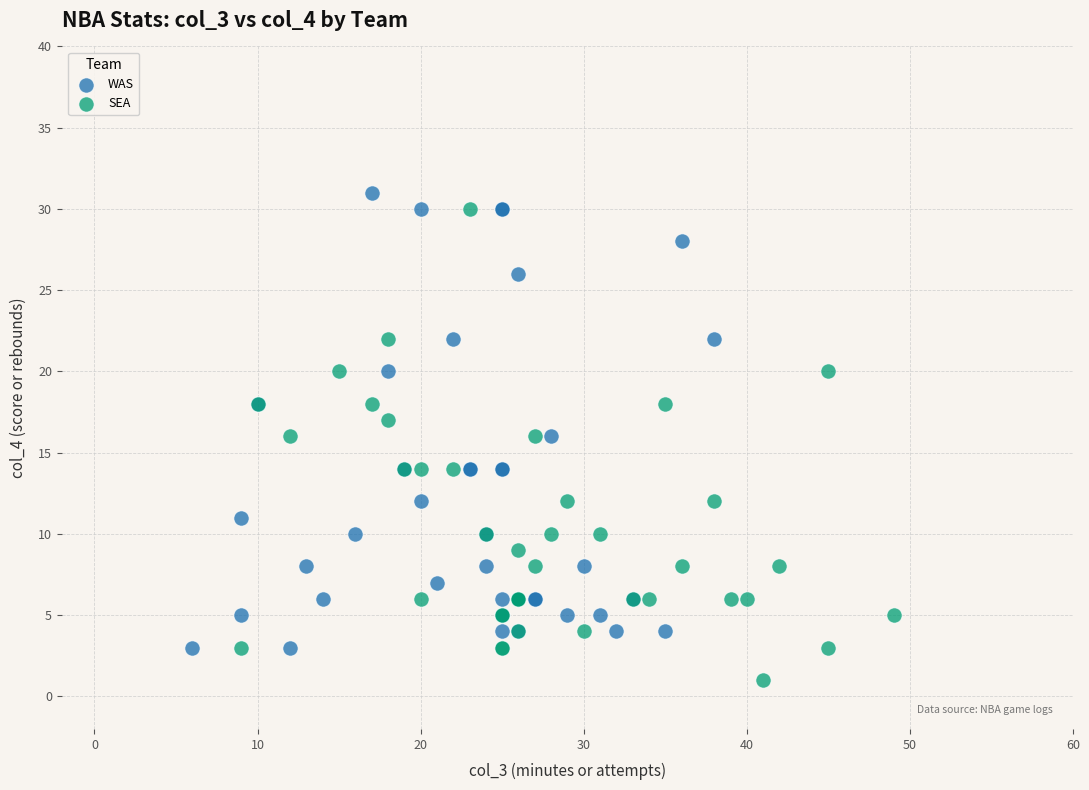

Which series reaches the minimum Y coordinate?

SEA